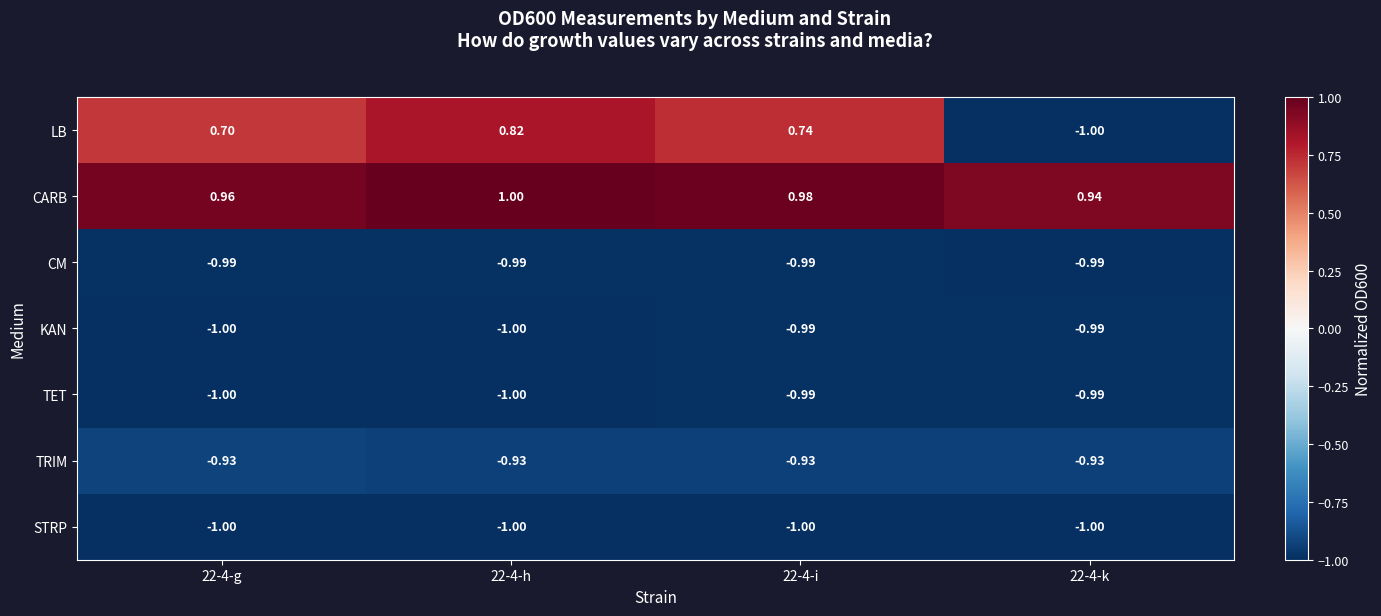

What is the smallest value displayed?

-1.0